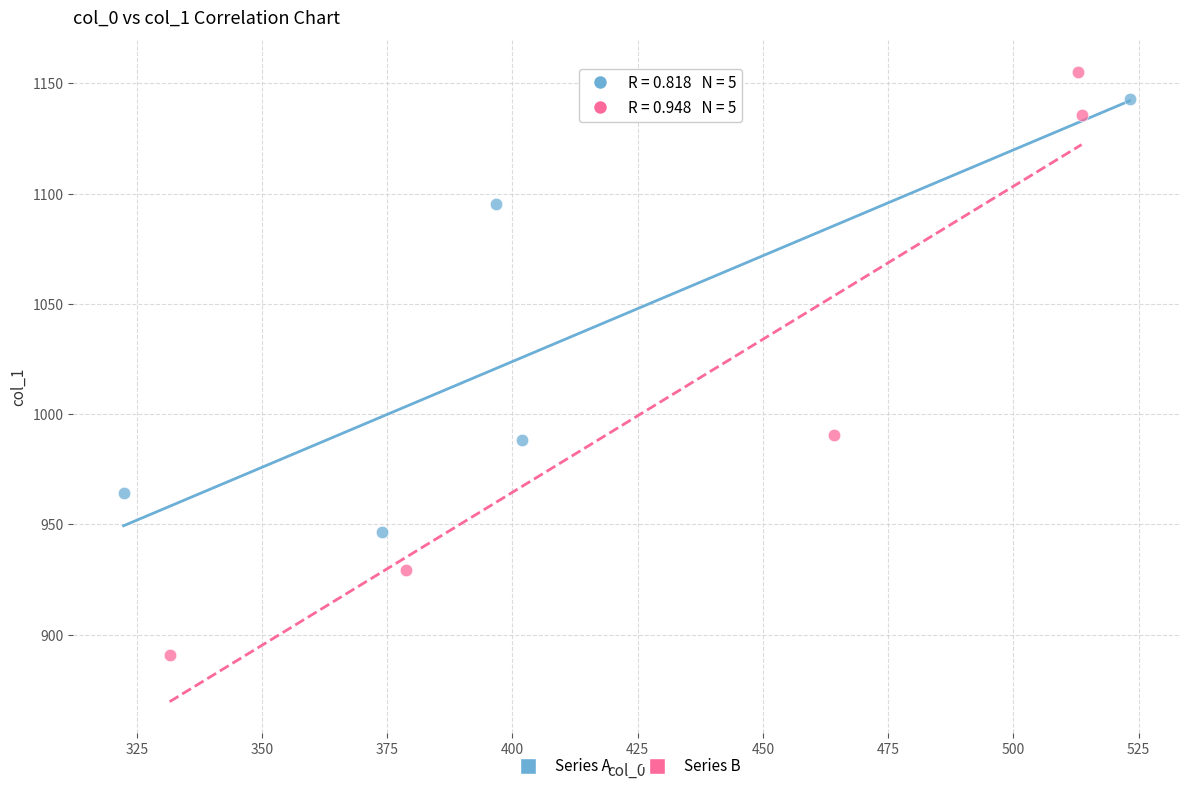

Which series contains the lowest Y value?

Series B